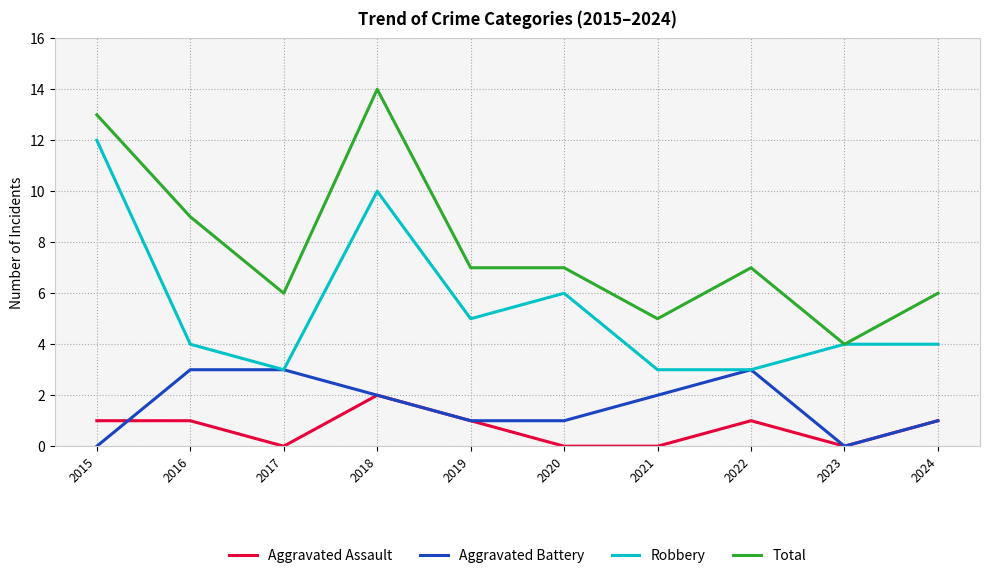

The value of Aggravated Battery at 2024 is 1. True or false?

True